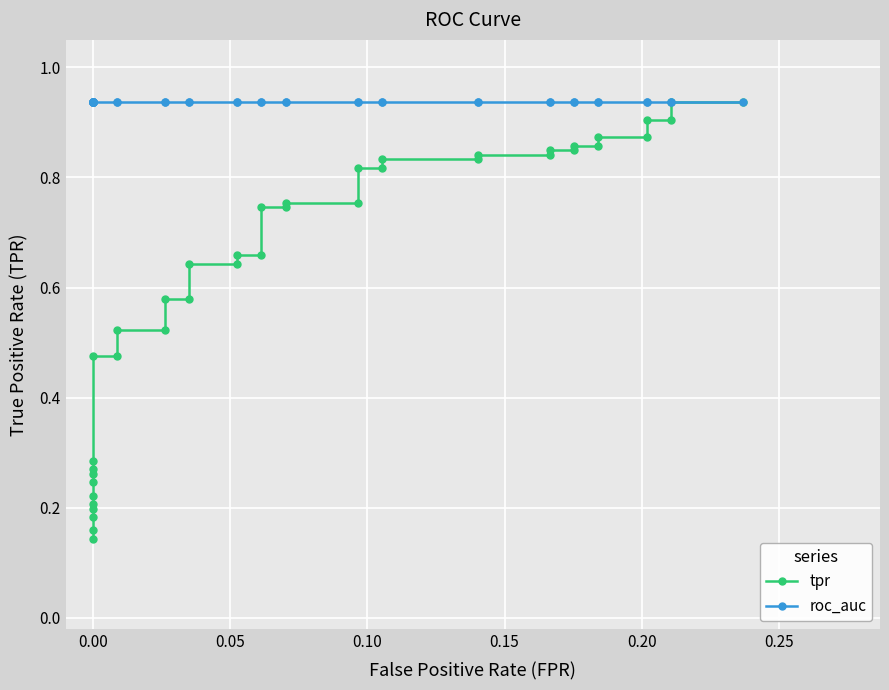

What is the sum of all roc_auc values?

37.5